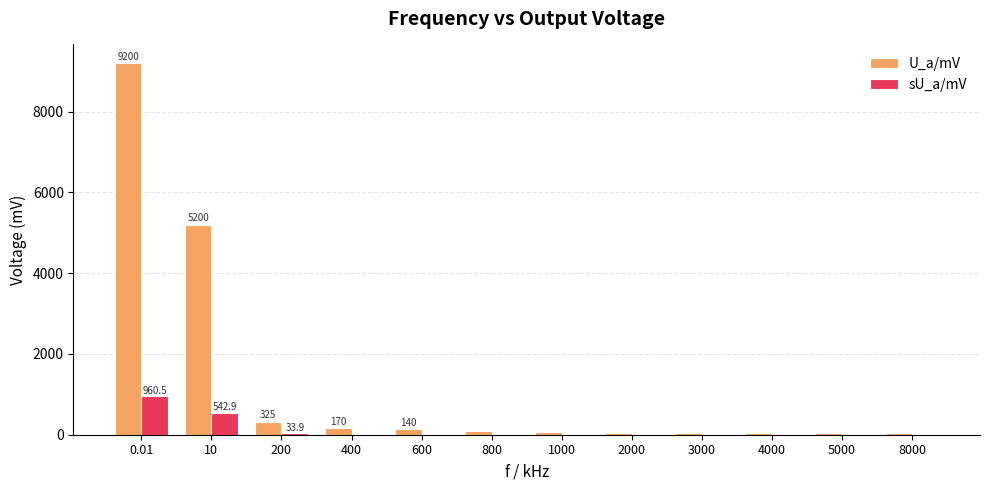

Where is U_a/mV nearest to the value 4619?

10